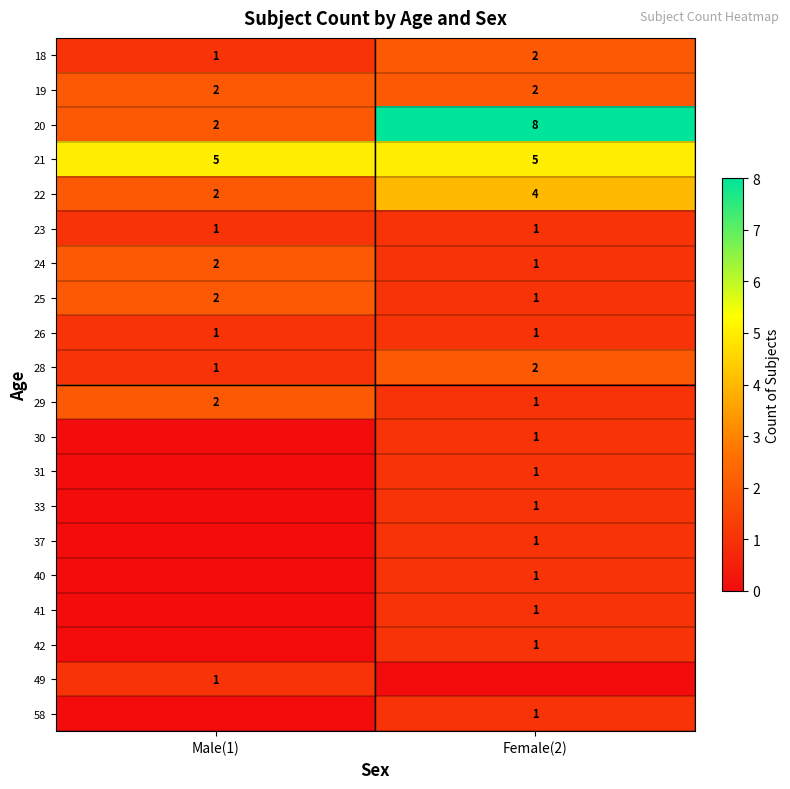

The value of 18 at Male(1) is 1. True or false?

True